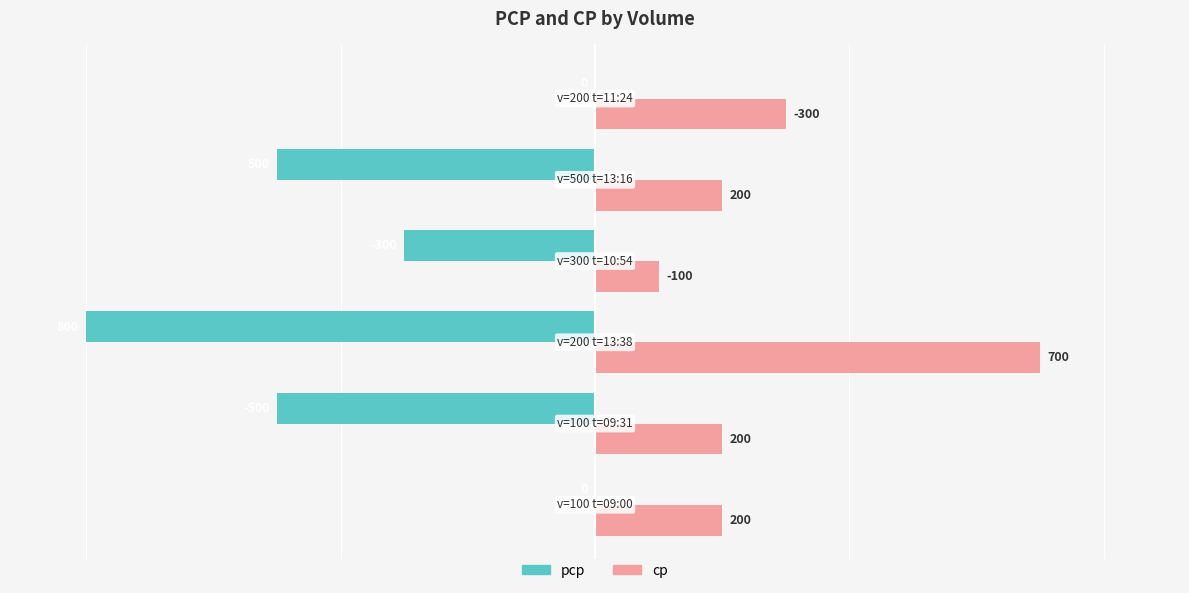

What are all the series names shown in the legend?

pcp, cp